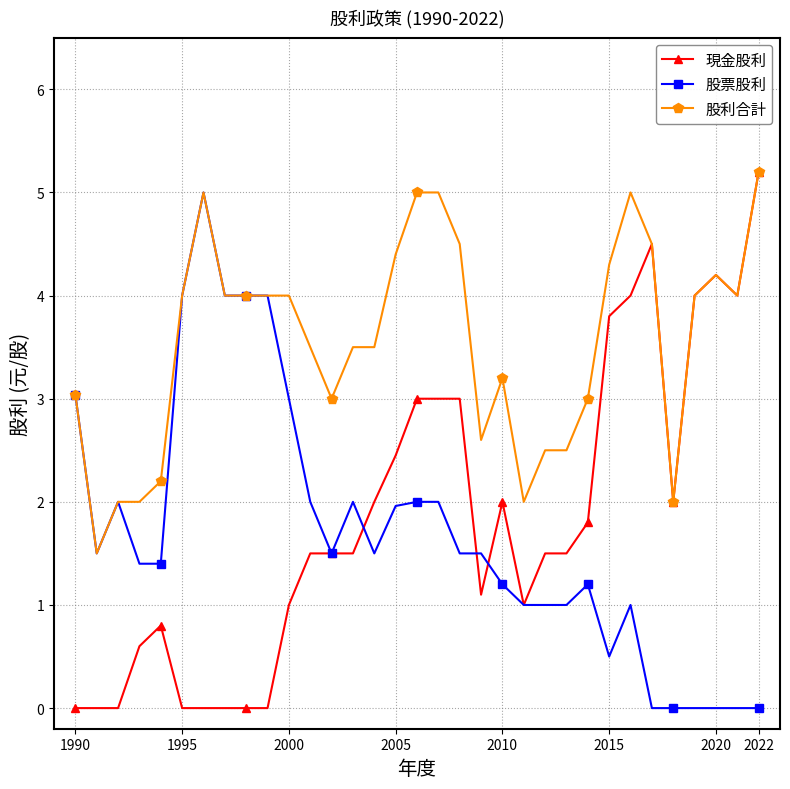

Which series has the largest range (max minus min)?

現金股利